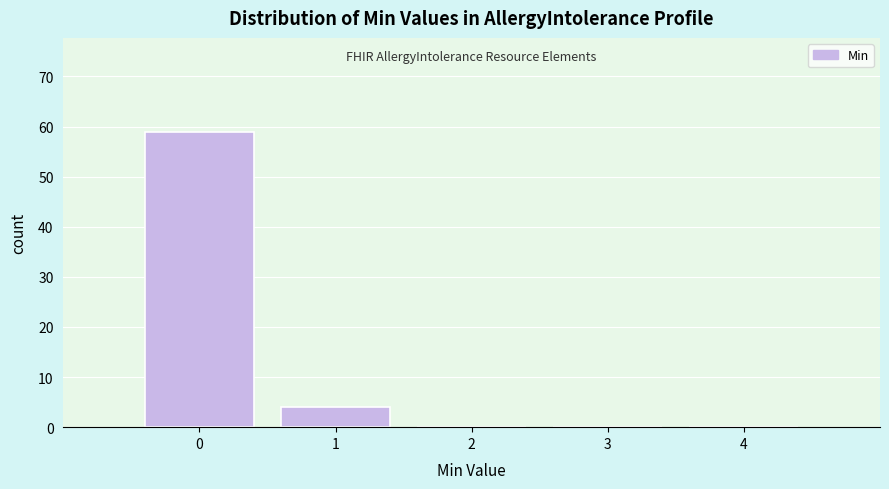

Reading right to left, transcribe all the data shown in this chart.

4=0	3=0	2=0	1=4	0=59